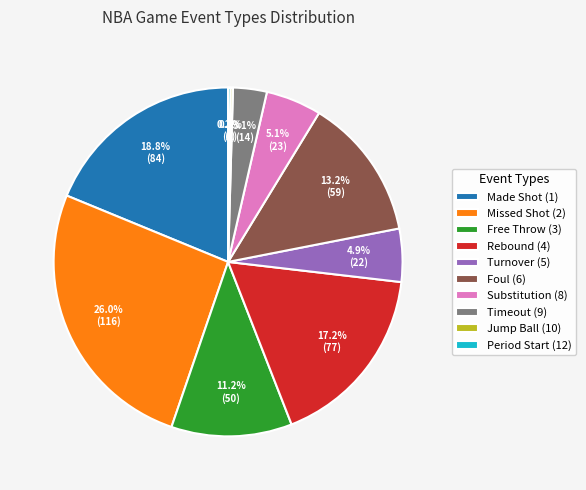

How much of the chart is everything except Substitution (8)?

94.9%